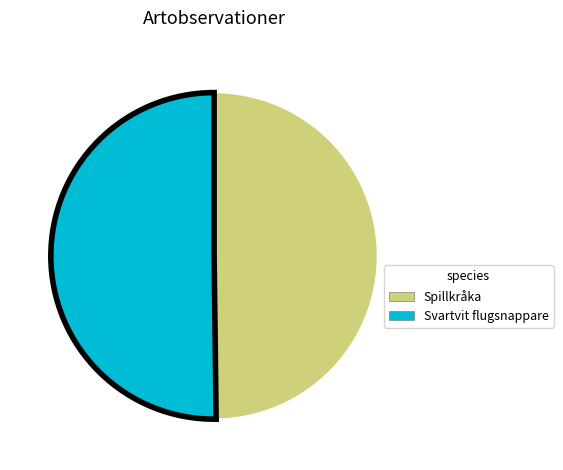

Count the number of slices in the pie.

2